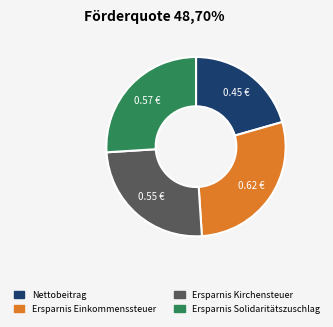

Is there a majority slice in this chart?

No